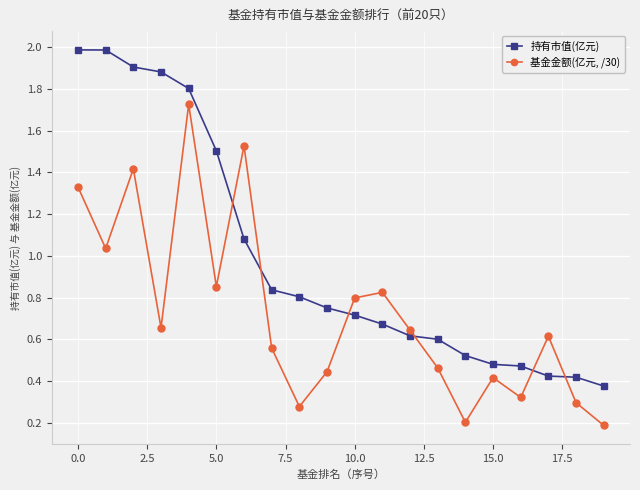

Which series has the widest spread of values?

持有市值(亿元)